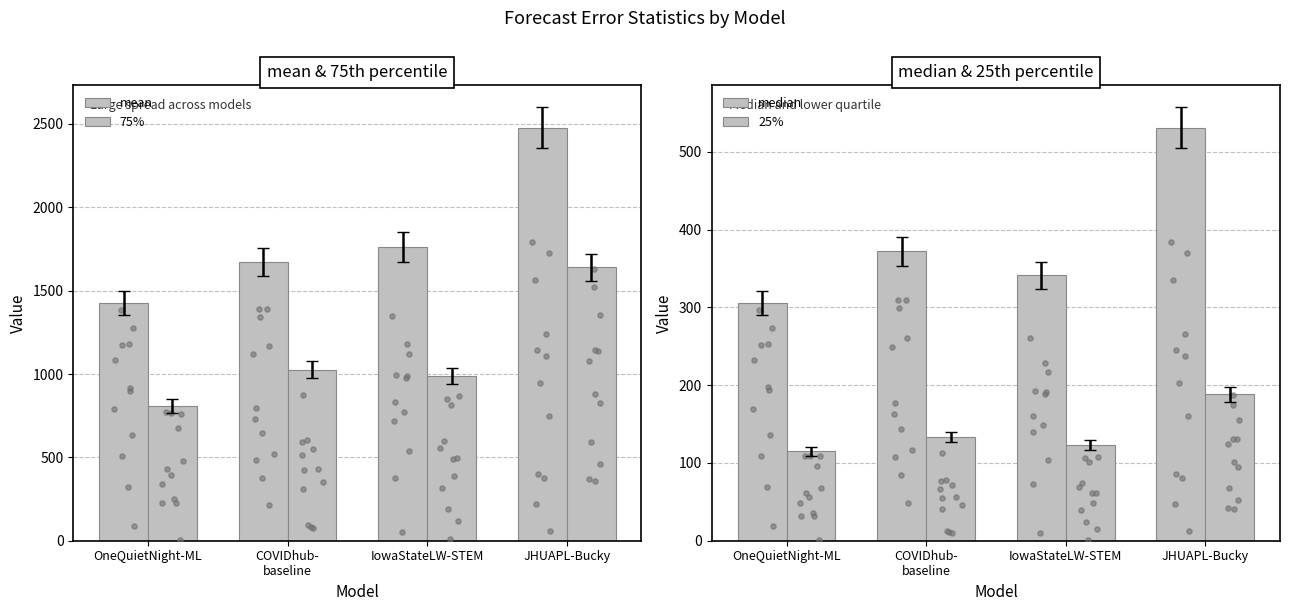

Which series reaches the maximum Y coordinate?

mean